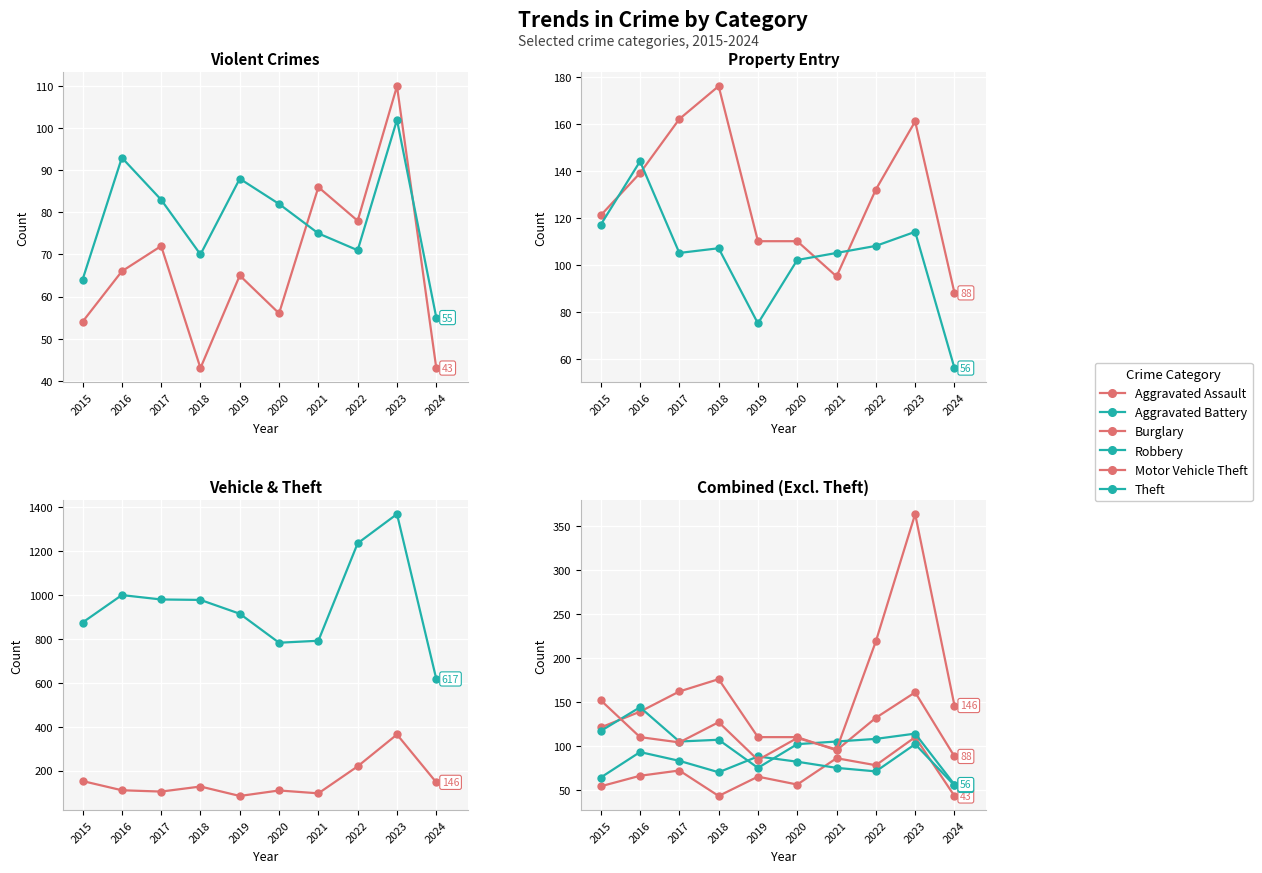

True or false: Aggravated Assault and Theft intersect in this chart.

False